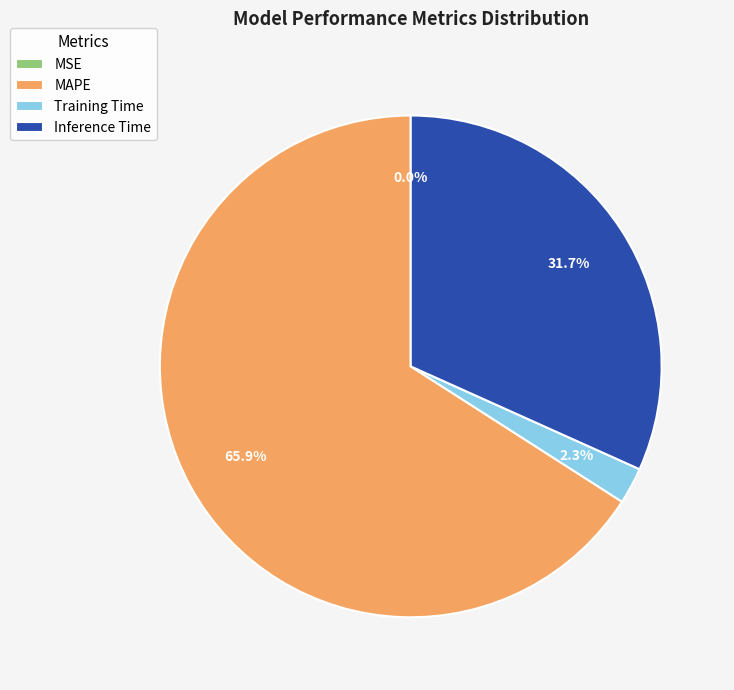

Which slice is the largest?

MAPE